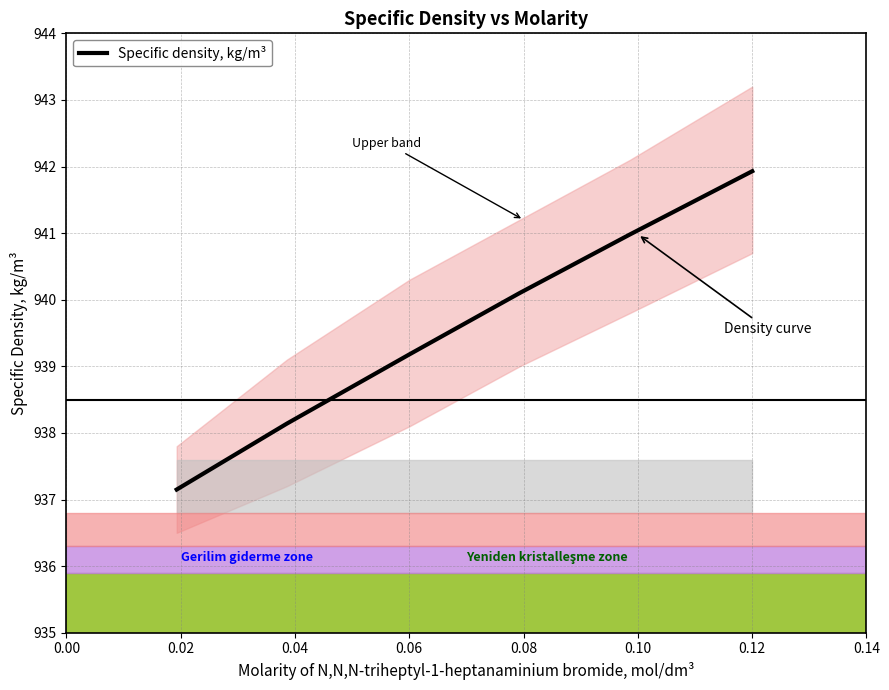

Which has a higher value, 0.04 or 0.02?

0.04